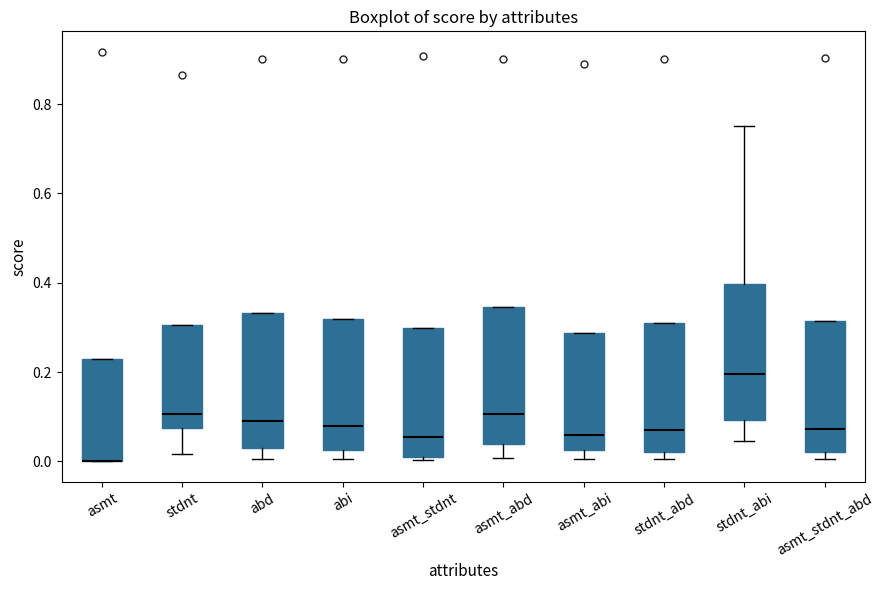

Reading left to right, transcribe this box plot: for each box, give where its median line is, the range the box spans, and where its two whiskers end, as read against the y-axis. The values are not printed on the chart, so give them approximately, as read against the axis.

asmt: median 0.00 (drawn on the box's lower edge), box 0.00 to 0.22, whiskers 0.00 to 0.22
stdnt: median 0.10, box 0.08 to 0.30, whiskers 0.02 to 0.30
abd: median 0.08, box 0.02 to 0.34, whiskers 0.00 to 0.34
abi: median 0.08, box 0.02 to 0.32, whiskers 0.00 to 0.32
asmt_stdnt: median 0.06, box 0.02 to 0.30, whiskers 0.00 to 0.30
asmt_abd: median 0.10, box 0.04 to 0.34, whiskers 0.00 to 0.34
asmt_abi: median 0.06, box 0.02 to 0.28, whiskers 0.00 to 0.28
stdnt_abd: median 0.08, box 0.02 to 0.30, whiskers 0.00 to 0.30
stdnt_abi: median 0.20, box 0.10 to 0.40, whiskers 0.04 to 0.76
asmt_stdnt_abd: median 0.08, box 0.02 to 0.32, whiskers 0.00 to 0.32